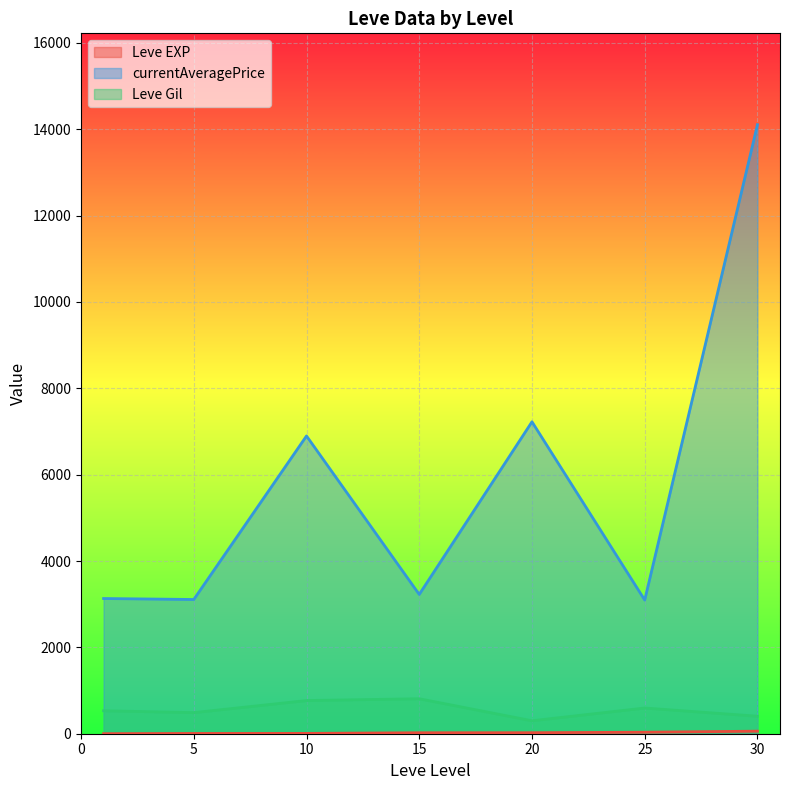

True or false: Leve Gil has more than 2 interior local peaks.

False